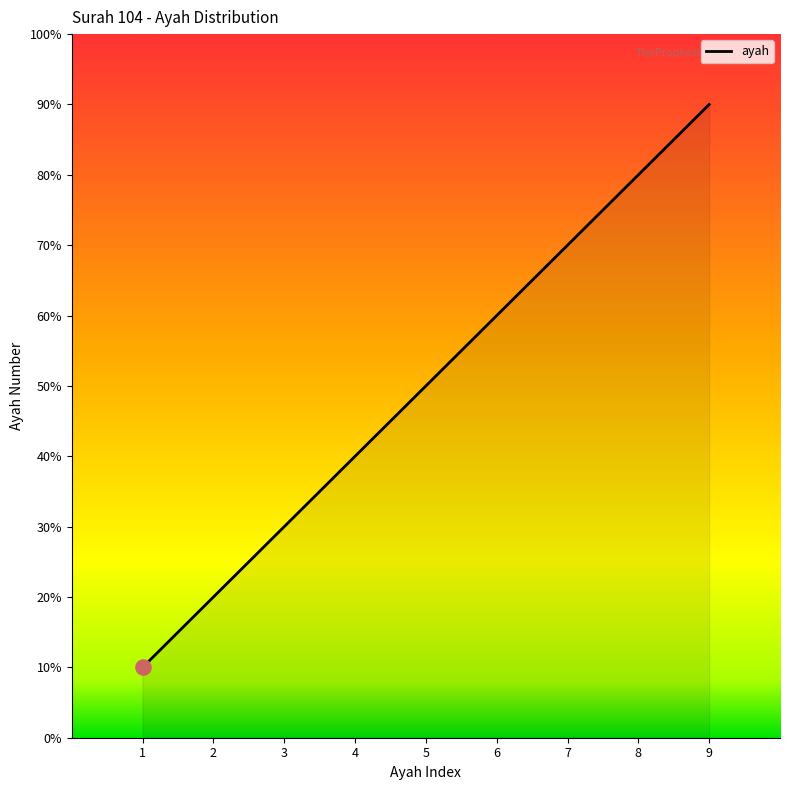

Is this an area chart (filled region under the line)?

Yes